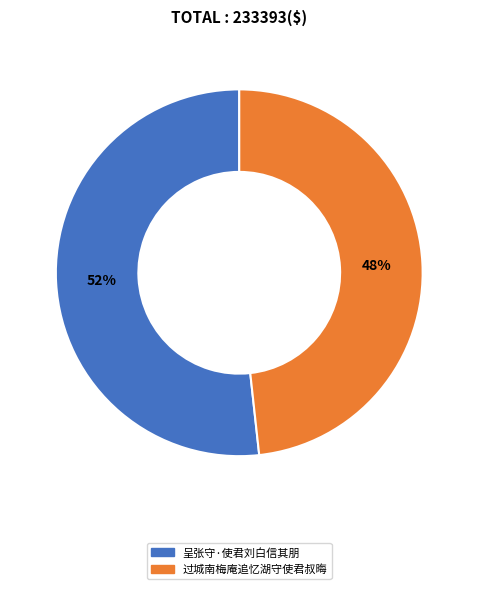

To the nearest percent, what percentage of the pie is 过城南梅庵追忆湖守使君叔晦?

48%